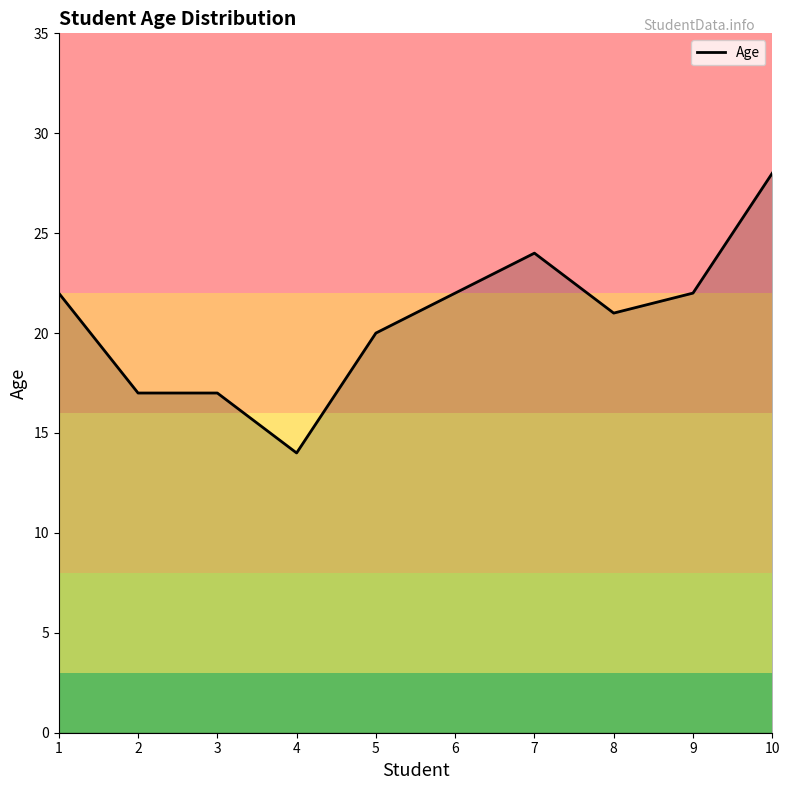

What is the sum of the values at 4 and 1?

36